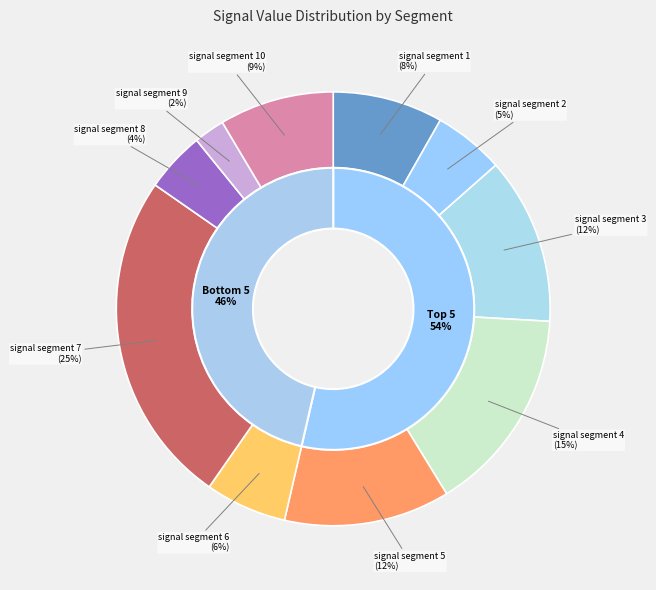

Is there any slice that represents more than half of the pie?

No